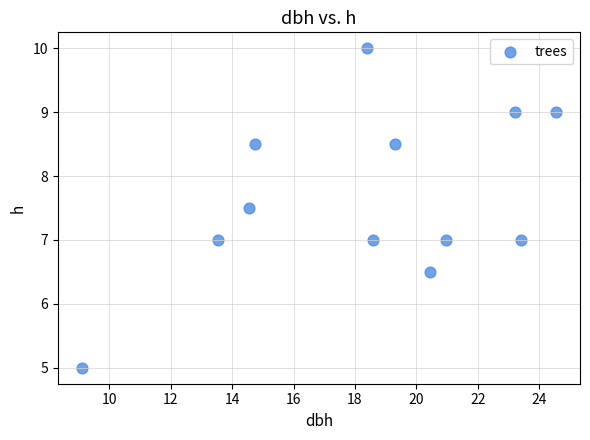

What is the average X value?

18.4